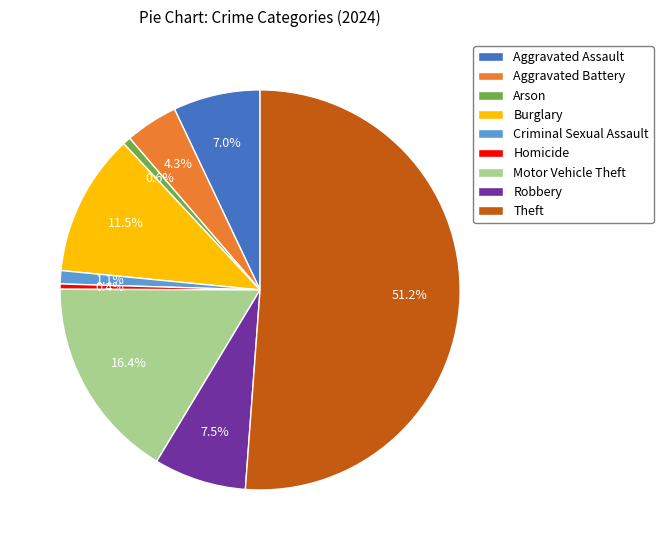

How many slices are in this pie chart?

9